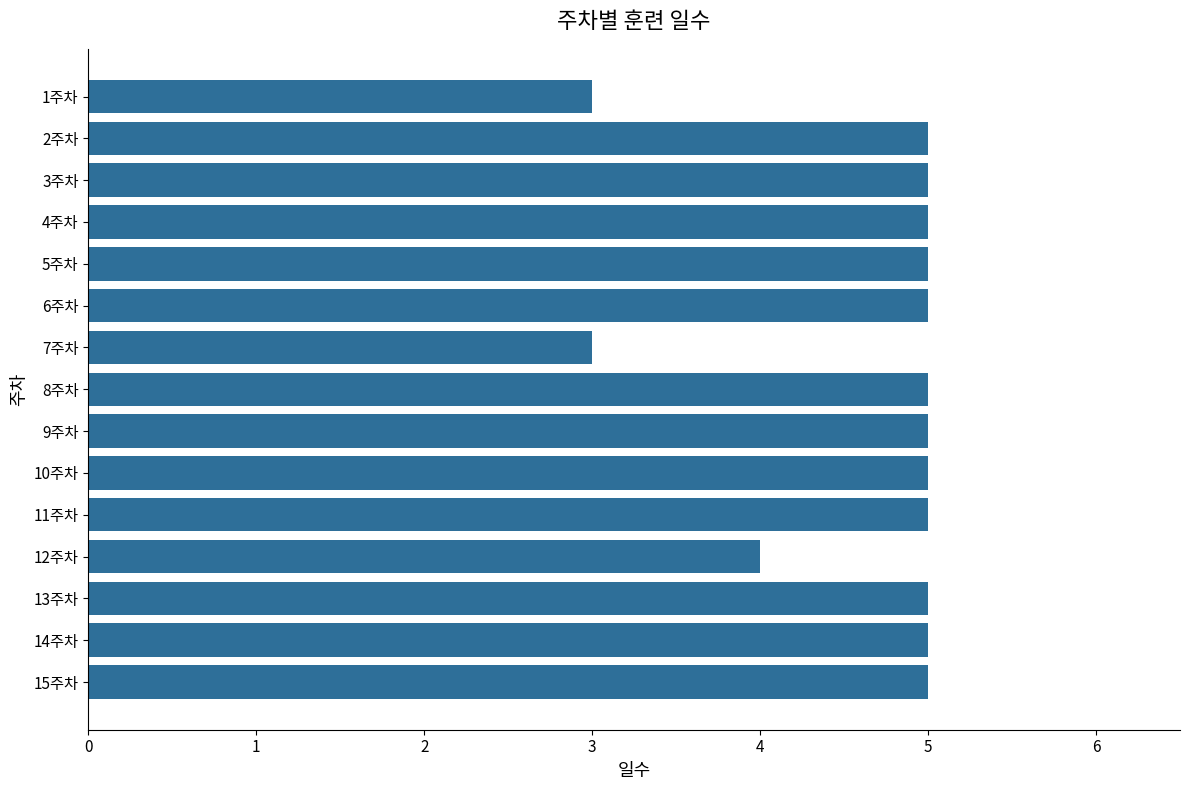

Count the number of categories in the chart.

15